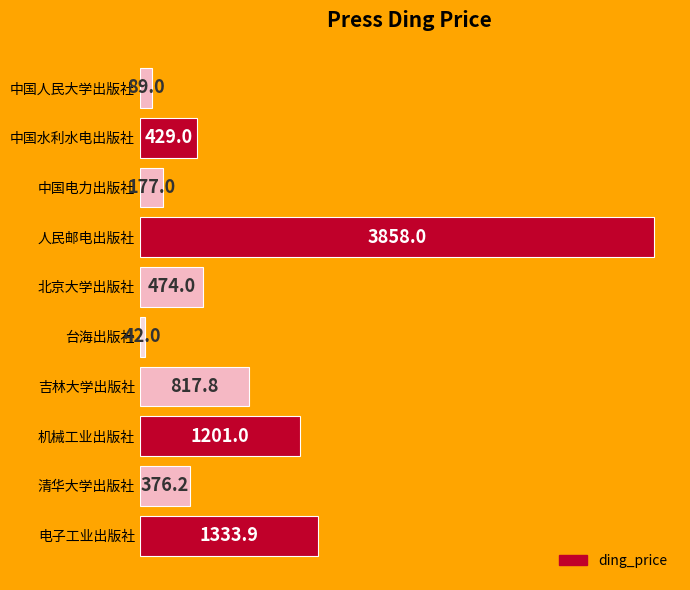

What is the difference between the maximum and minimum values?

3816.0